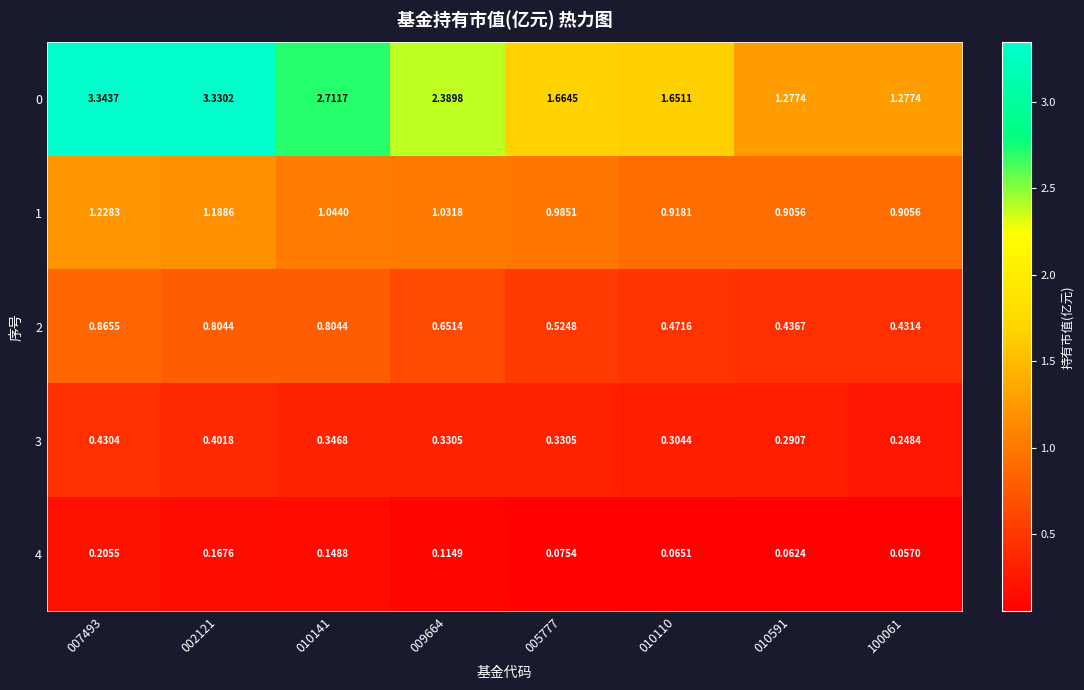

Is the value of 0 at 010591 greater than the value of 2 at 005777?

Yes